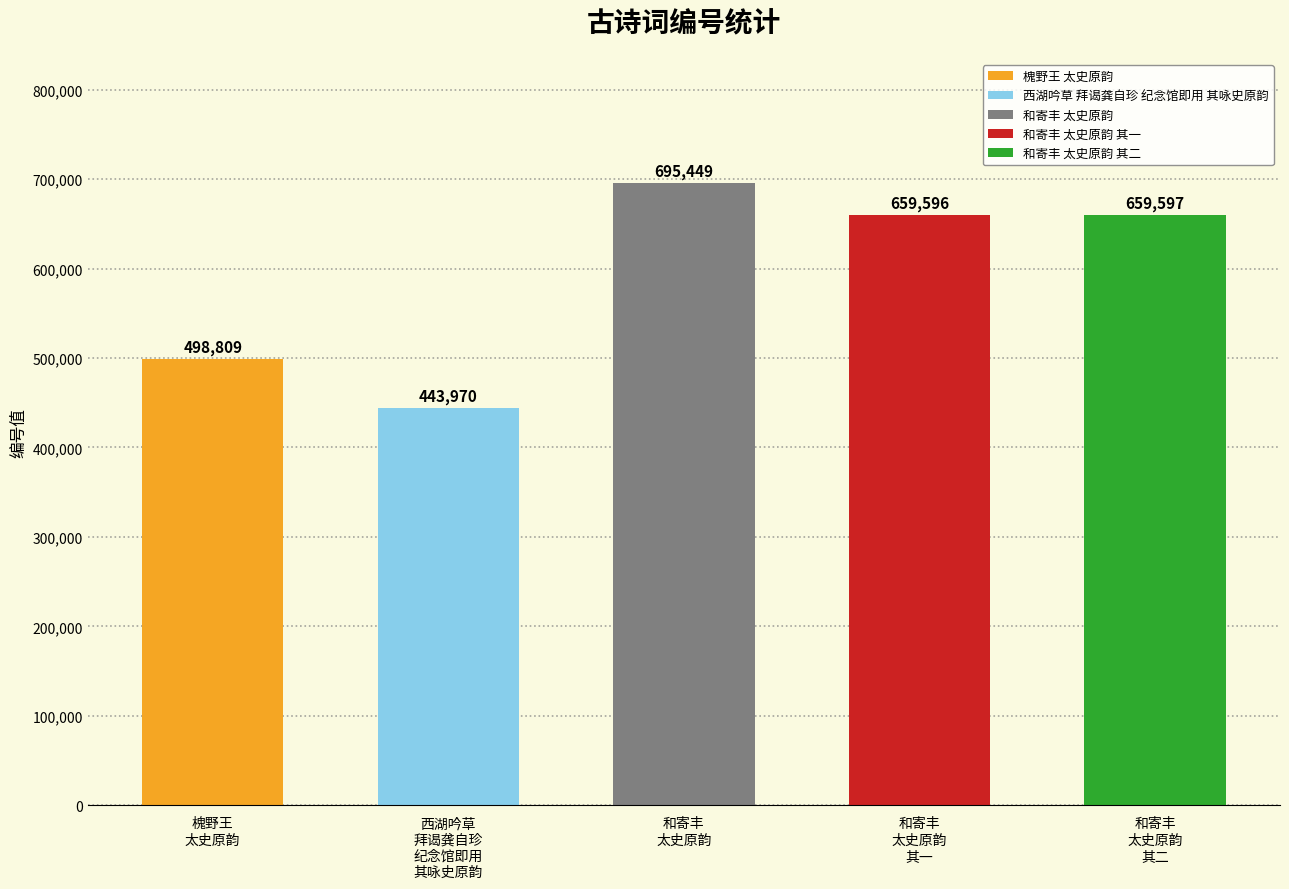

Reading left to right, transcribe all the data shown in this chart.

槐野王
太史原韵=498809	西湖吟草
拜谒龚自珍
纪念馆即用
其咏史原韵=443970	和寄丰
太史原韵=695449	和寄丰
太史原韵
其一=659596	和寄丰
太史原韵
其二=659597